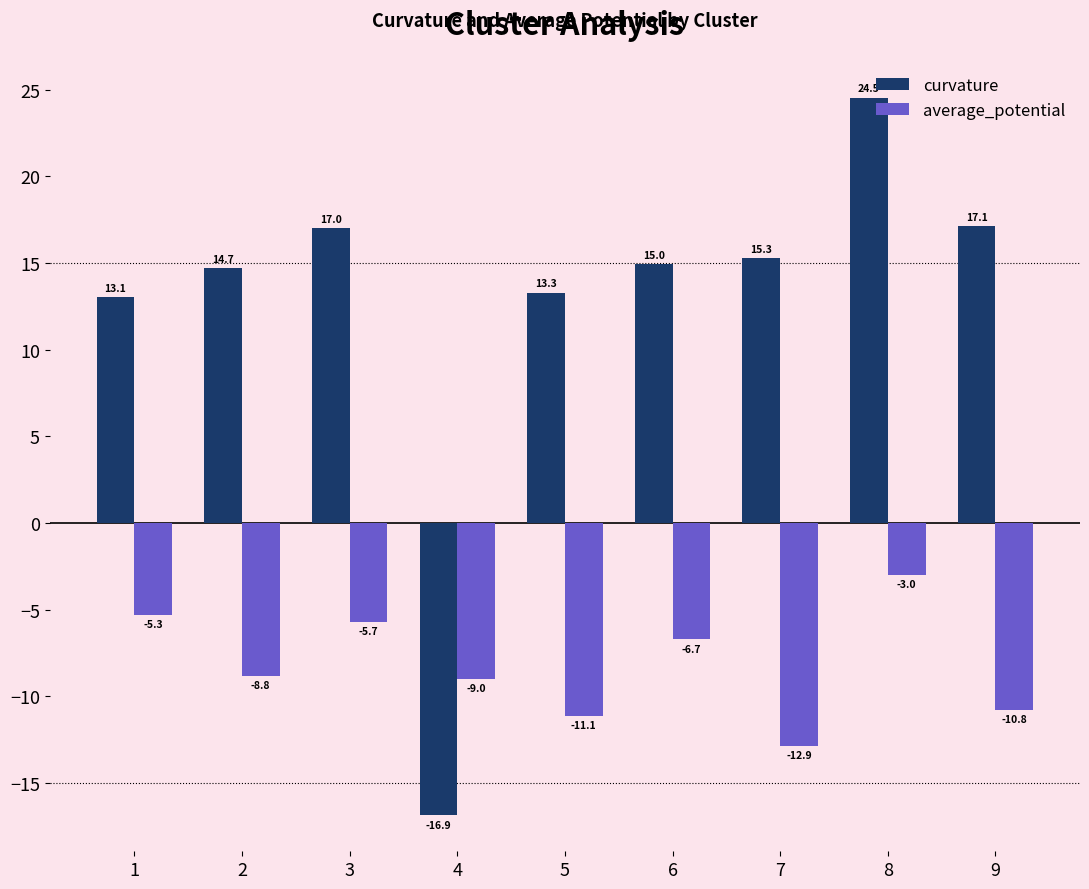

Where does the average_potential series first go above -8?

1